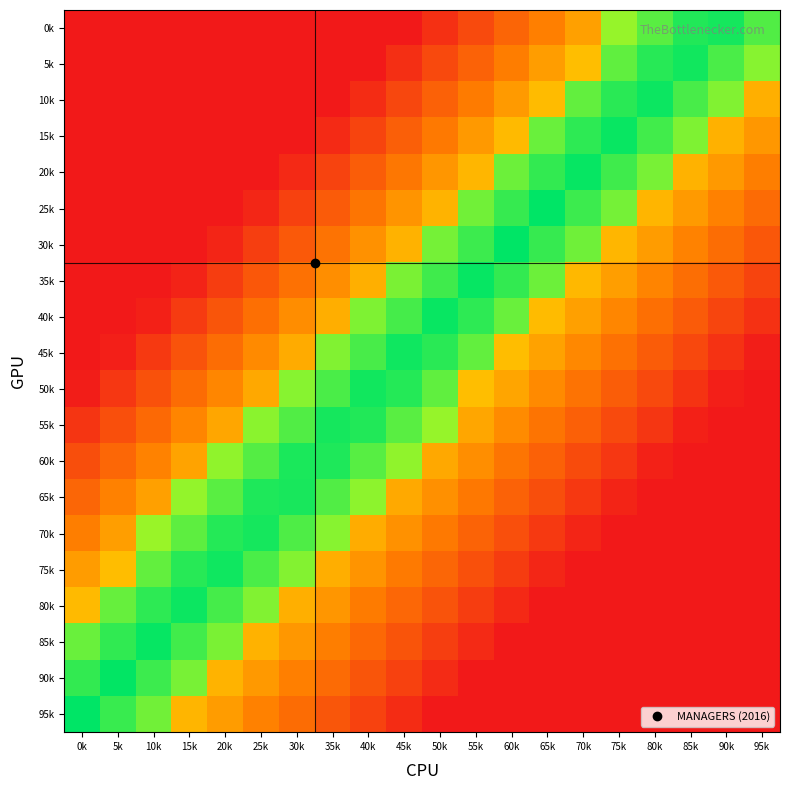

What is the total value across all series at 30k?

8.3